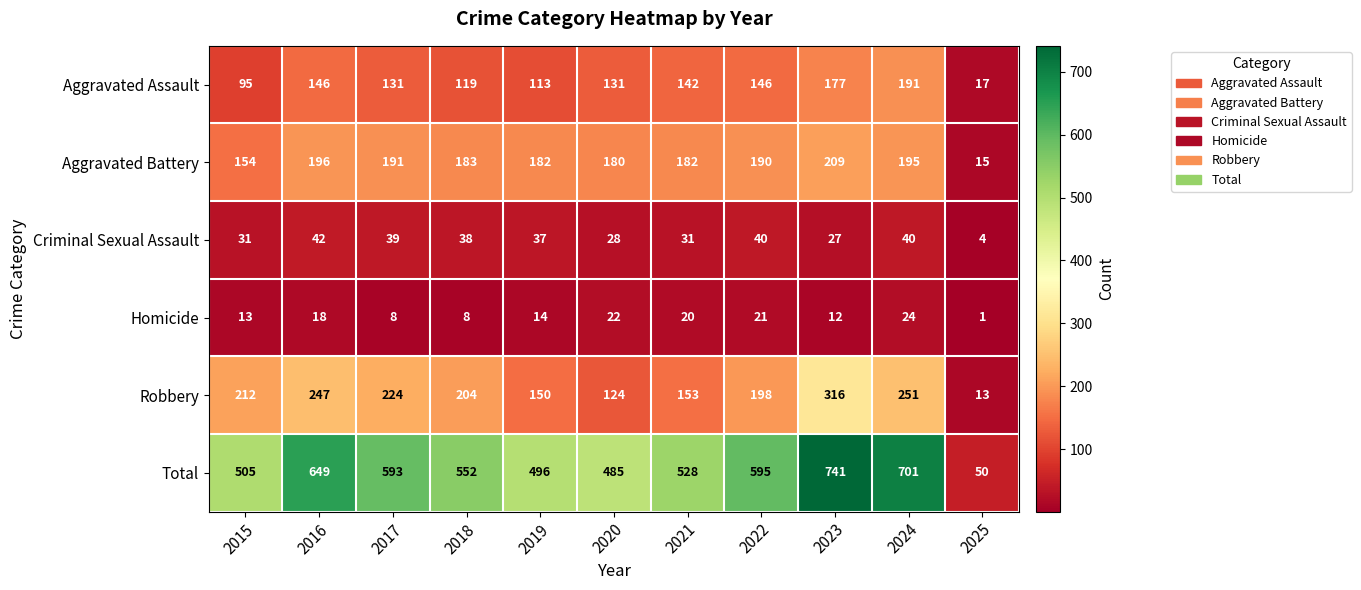

At which category is the sum across all series the highest?

2023